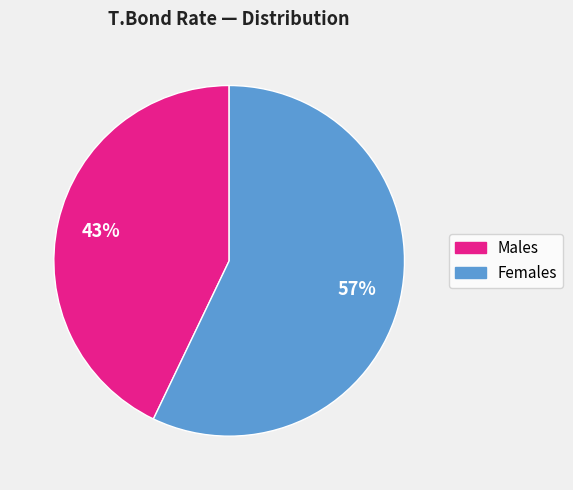

Count the number of slices in the pie.

2